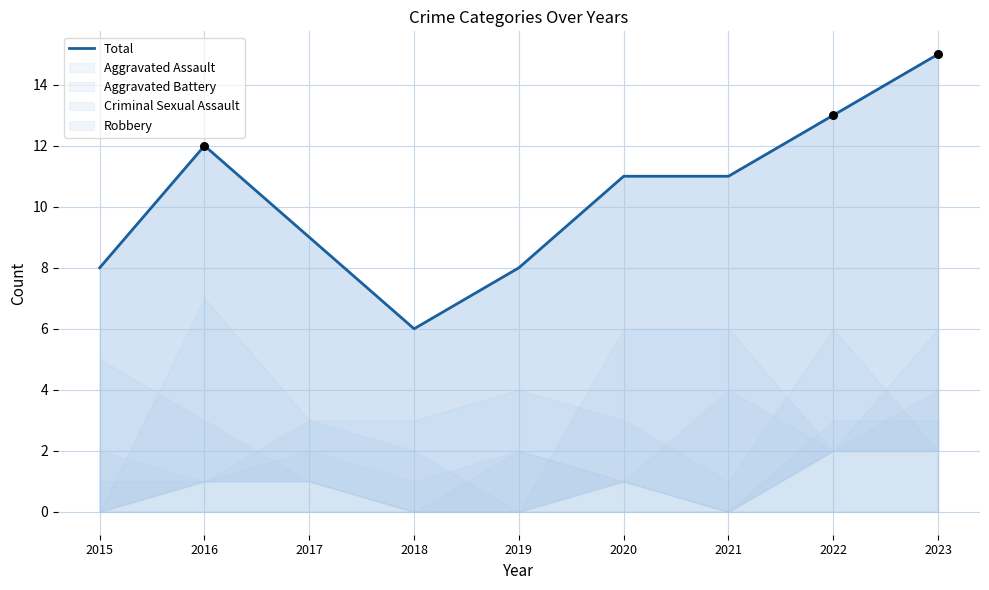

Approximately how many times larger is the value at 2022 compared to 2021?

1.2